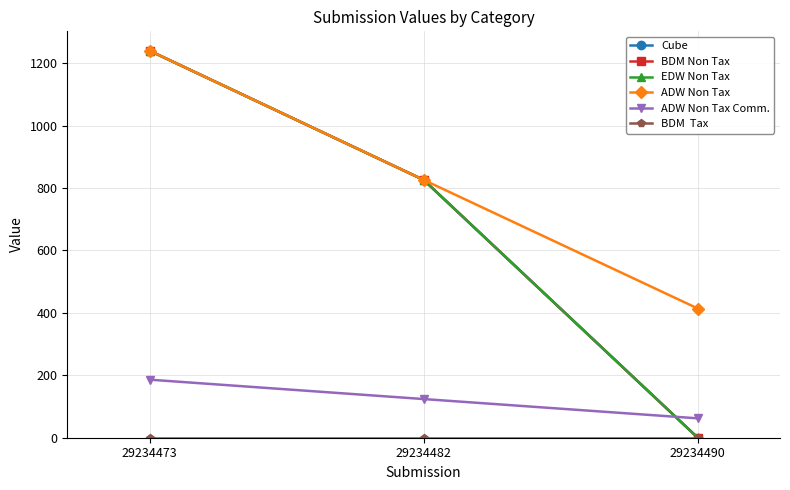

Is this an area chart (filled region under the line)?

No